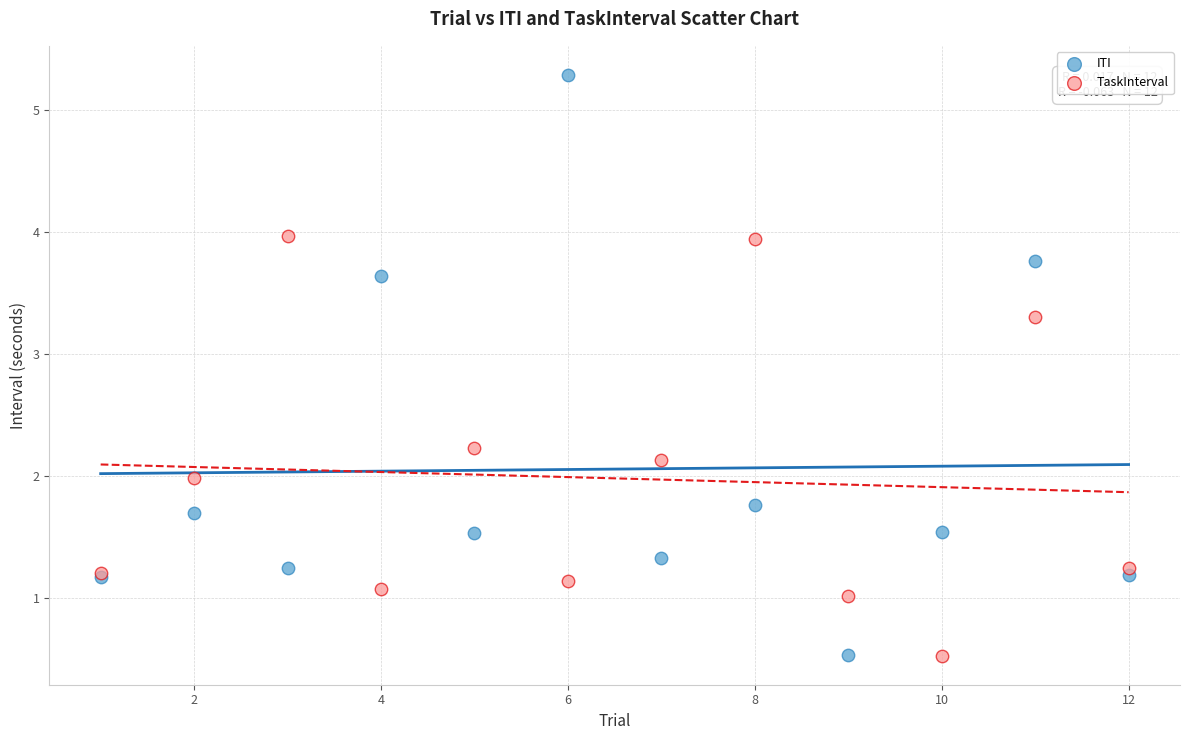

Which series reaches the maximum Y coordinate?

ITI